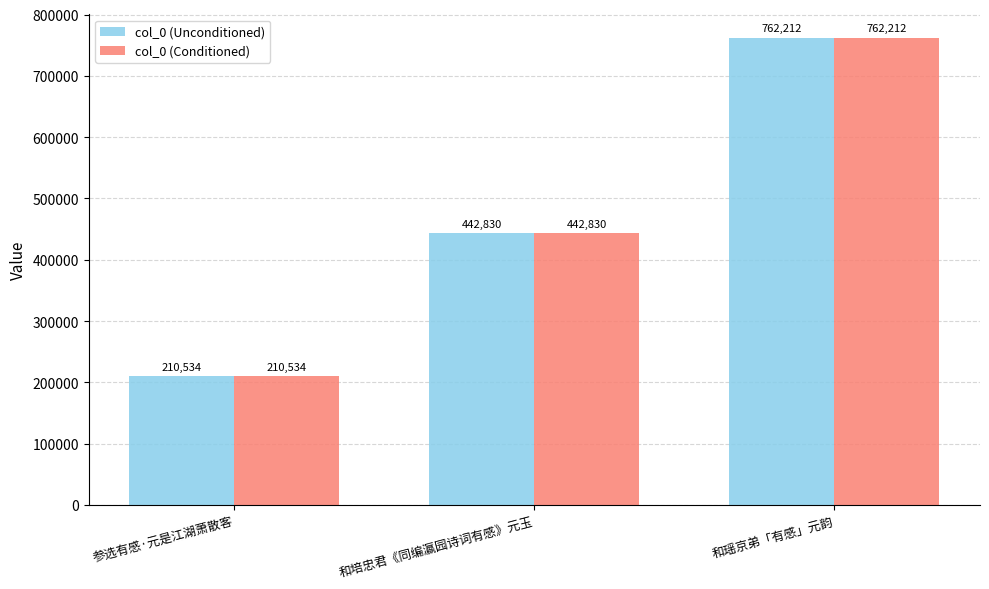

The col_0 (Conditioned) series shows 668056 at 和培忠君《同编瀛园诗词有感》元玉. True or false?

False